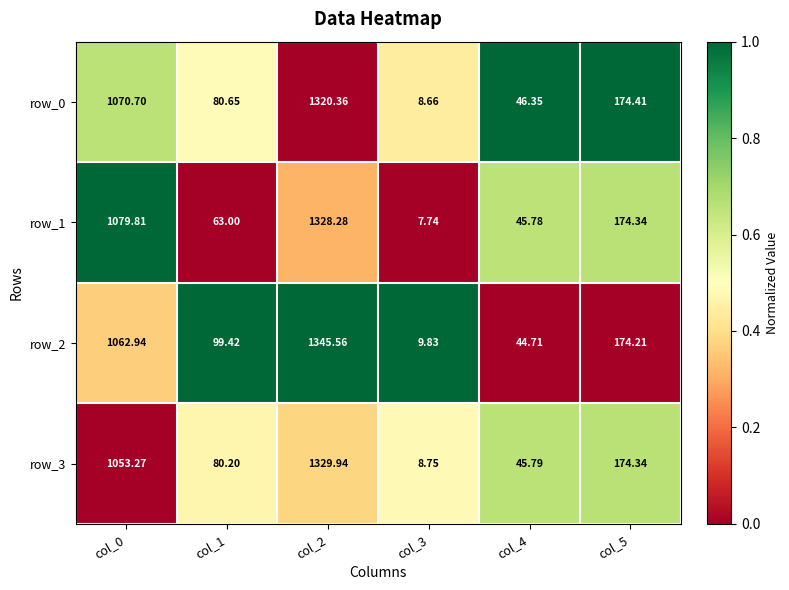

At col_3, list the series in order from largest to smallest.

row_2, row_3, row_0, row_1